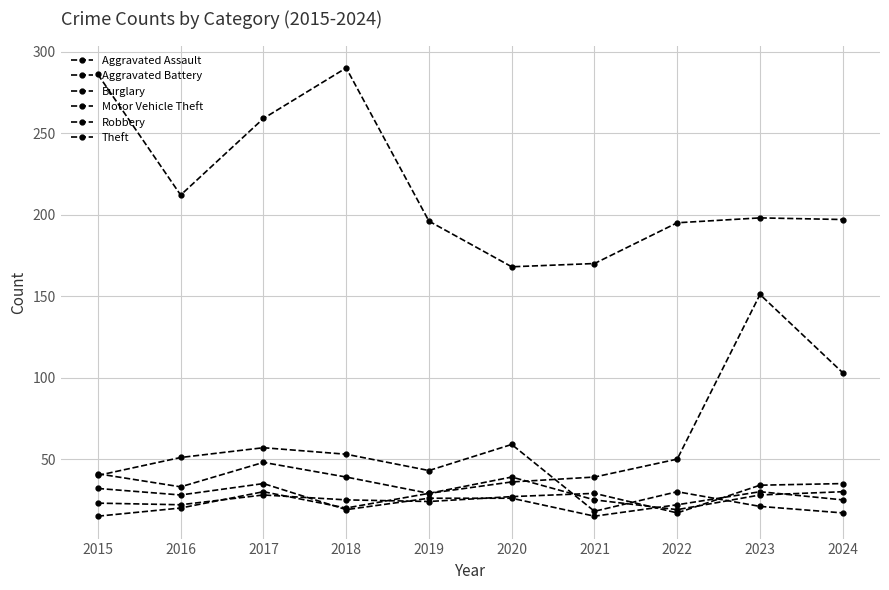

Reading left to right, list all the values displayed in this chart.

Aggravated Assault: 23	22	28	25	24	27	29	17	34	35
Aggravated Battery: 15	20	30	20	29	39	25	19	28	30
Burglary: 40	51	57	53	43	59	18	30	21	17
Motor Vehicle Theft: 41	33	48	39	29	36	39	50	151	103
Robbery: 32	28	35	19	26	26	15	22	30	25
Theft: 286	212	259	290	196	168	170	195	198	197